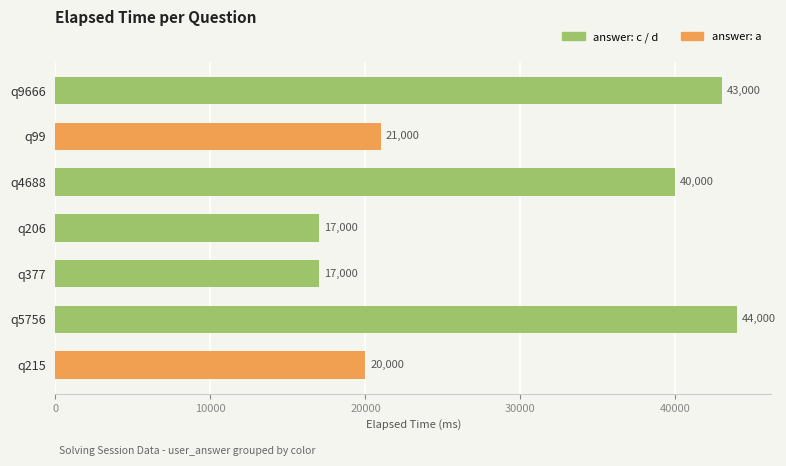

What is the ratio of the value at q4688 to the value at q215?

2.0